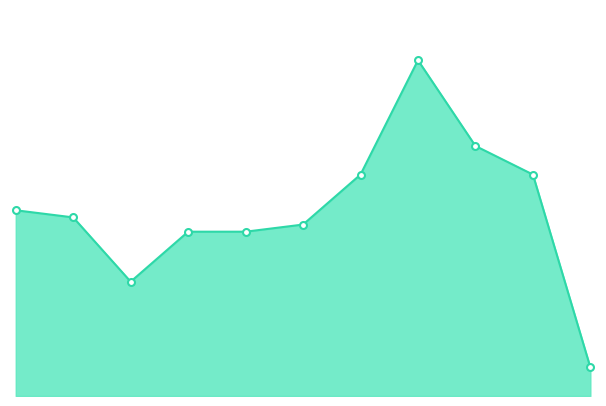

Does the chart have visible grid lines?

No